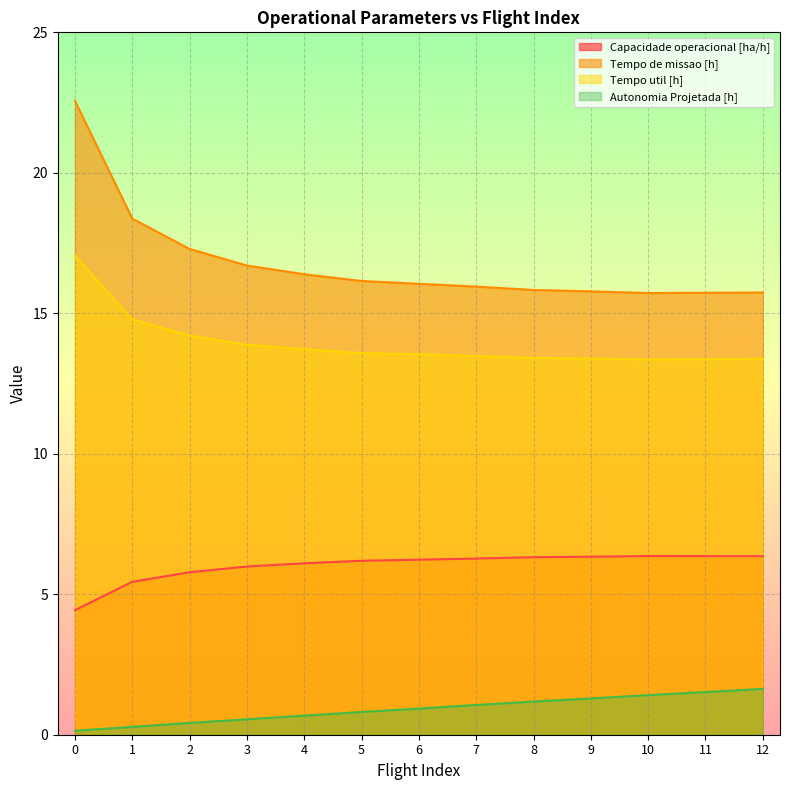

What is the difference between the Tempo de missao [h] values at 9 and 3?

0.9